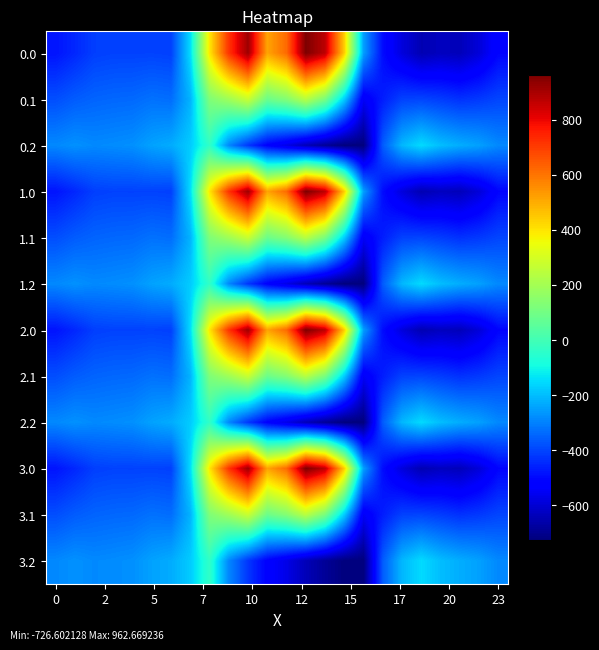

What is the maximum value shown in the chart?

962.7